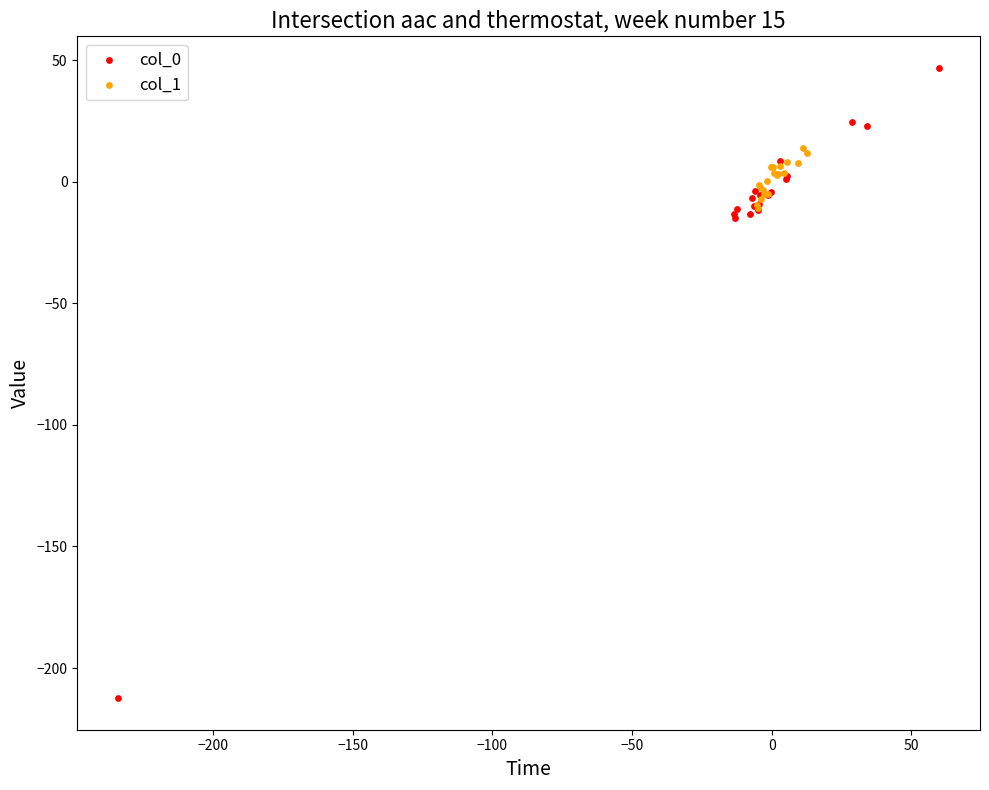

Which series contains the highest Y value?

col_0